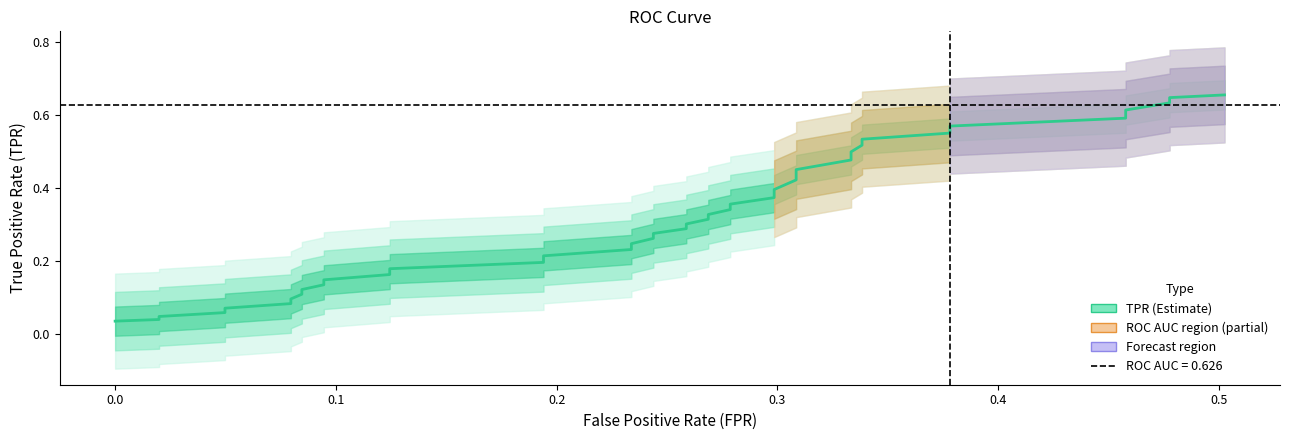

Is this an area chart (filled region under the line)?

No